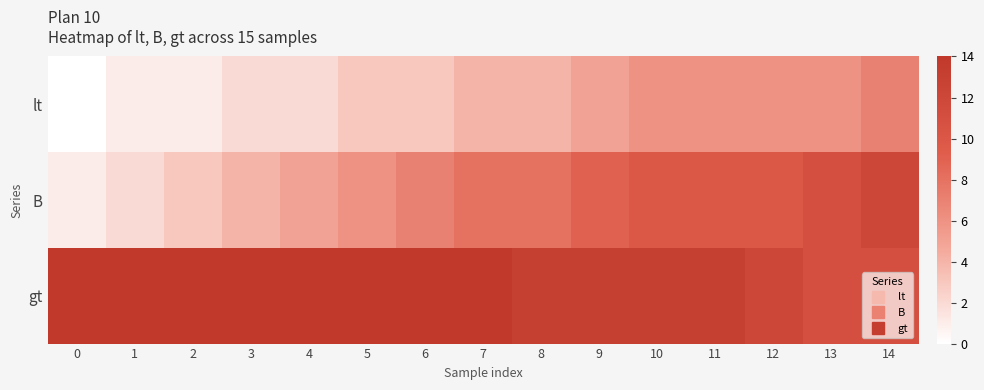

Reading right to left, extract all data points from this chart.

lt: 14=7	13=6	12=6	11=6	10=6	9=5	8=4	7=4	6=3	5=3	4=2	3=2	2=1	1=1	0=0
B: 14=12	13=11	12=10	11=10	10=10	9=9	8=8	7=8	6=7	5=6	4=5	3=4	2=3	1=2	0=1
gt: 14=11	13=11	12=12	11=13	10=13	9=13	8=13	7=14	6=14	5=14	4=14	3=14	2=14	1=14	0=14